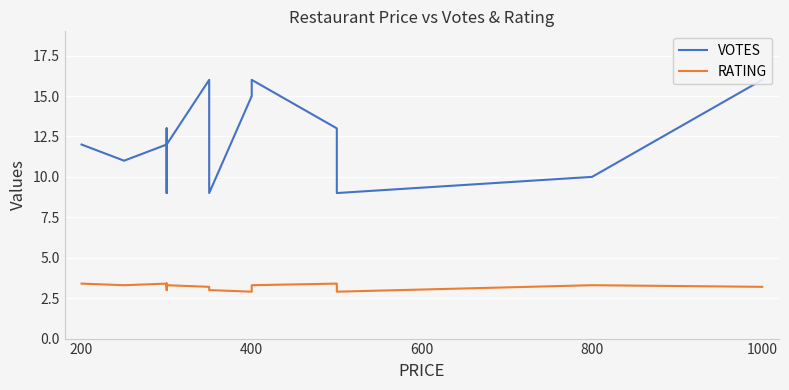

Count the RATING values in the range 3 to 4.

13